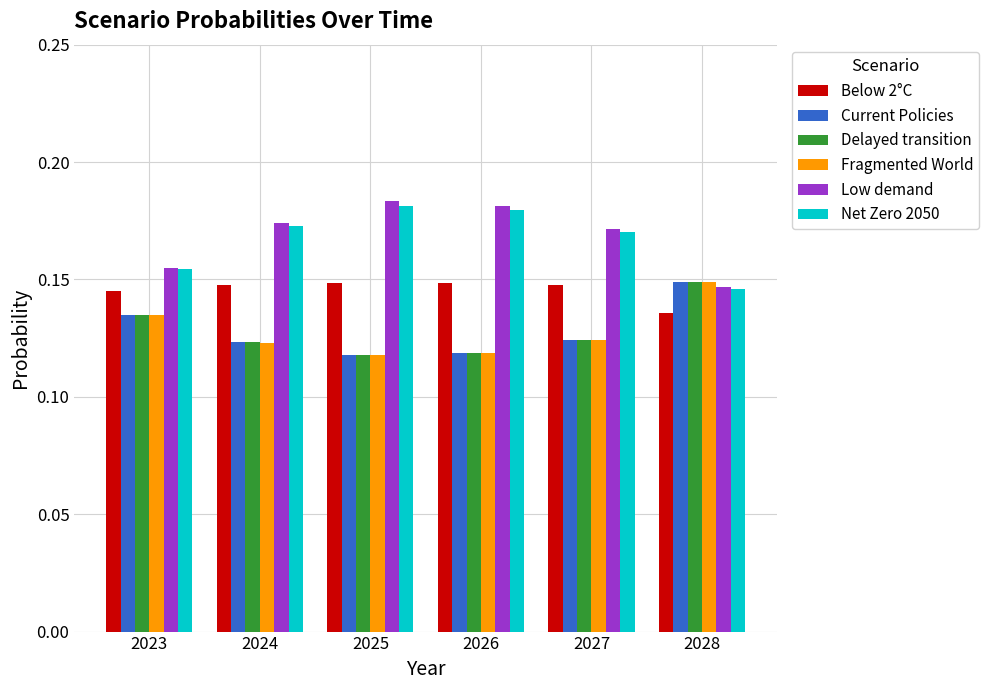

Is the value of Fragmented World at 2024 greater than the value of Current Policies at 2023?

No